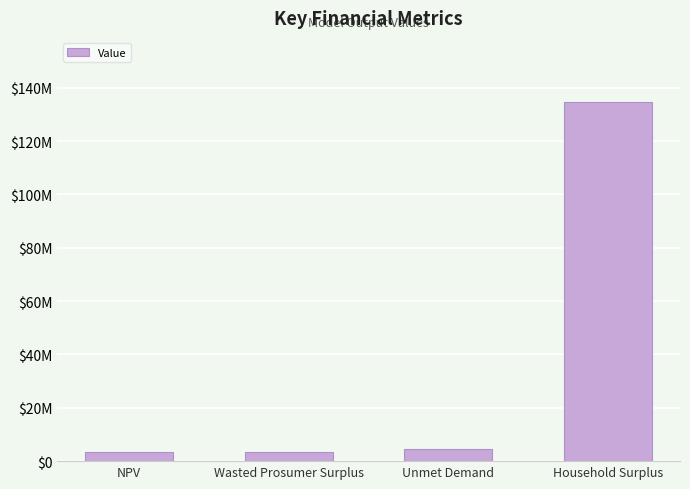

Rank the categories by value from lowest to highest.

NPV, Wasted Prosumer Surplus, Unmet Demand, Household Surplus